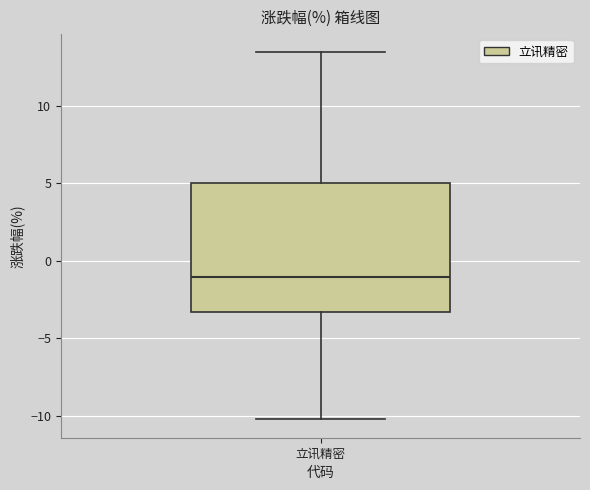

Transcribe this box plot: give where the median line is, the range the box spans, and where the two whiskers end, as read against the y-axis. The values are not printed on the chart, so give them approximately, as read against the axis.

median -1.0, box -3.5 to 5.0, whiskers -10.0 to 13.5